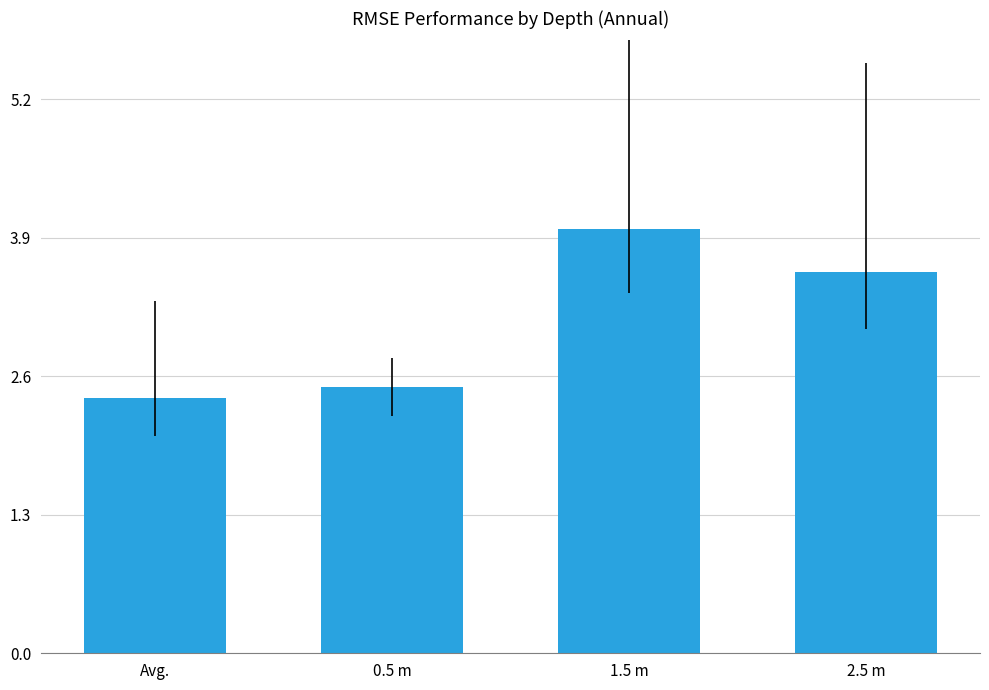

Count the number of values greater than 3.

2